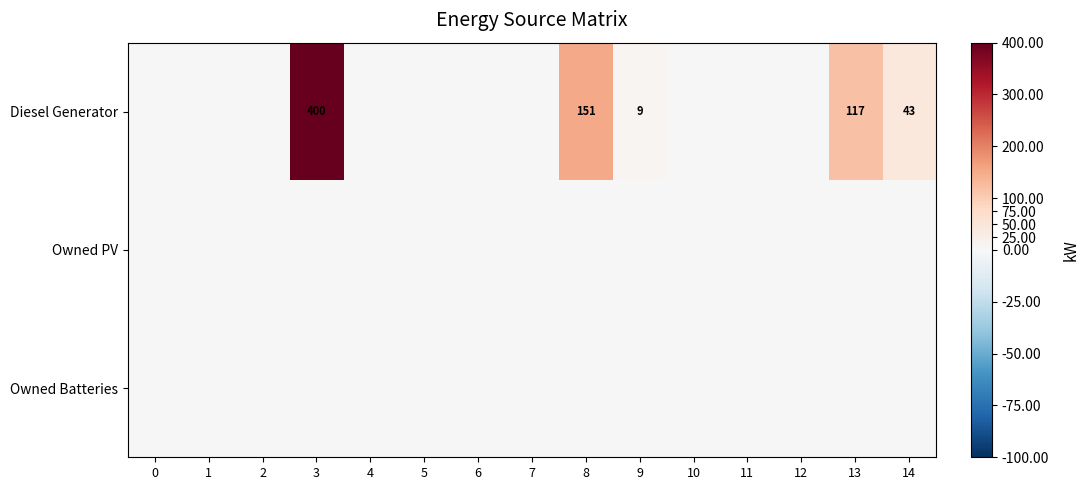

At which category is the sum across all series the highest?

3